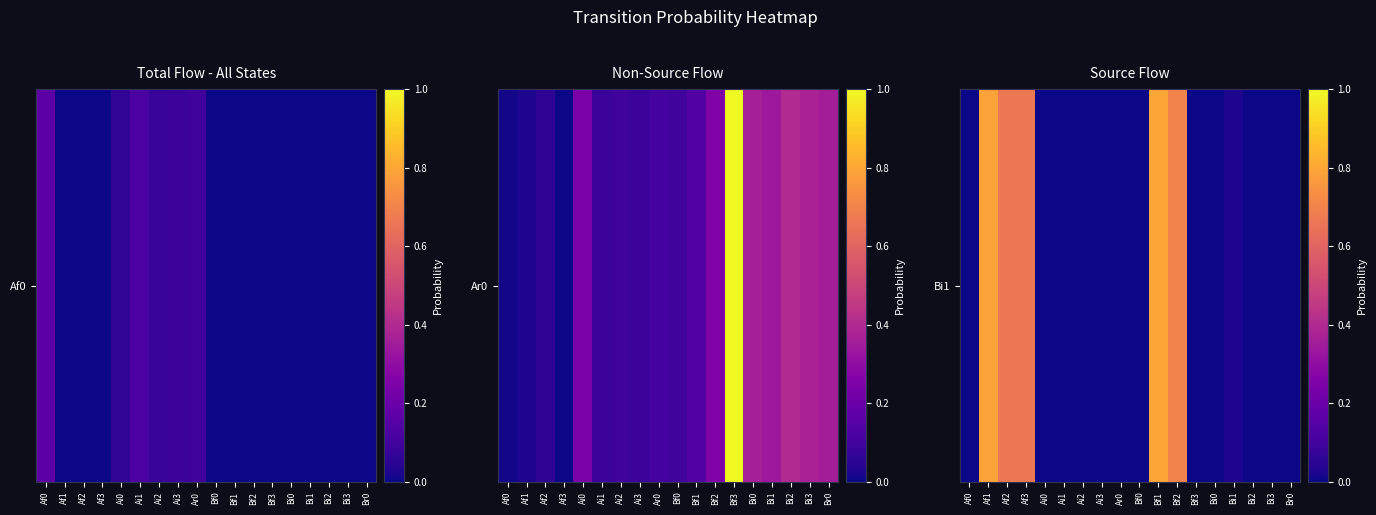

What is the greatest value displayed?

0.8